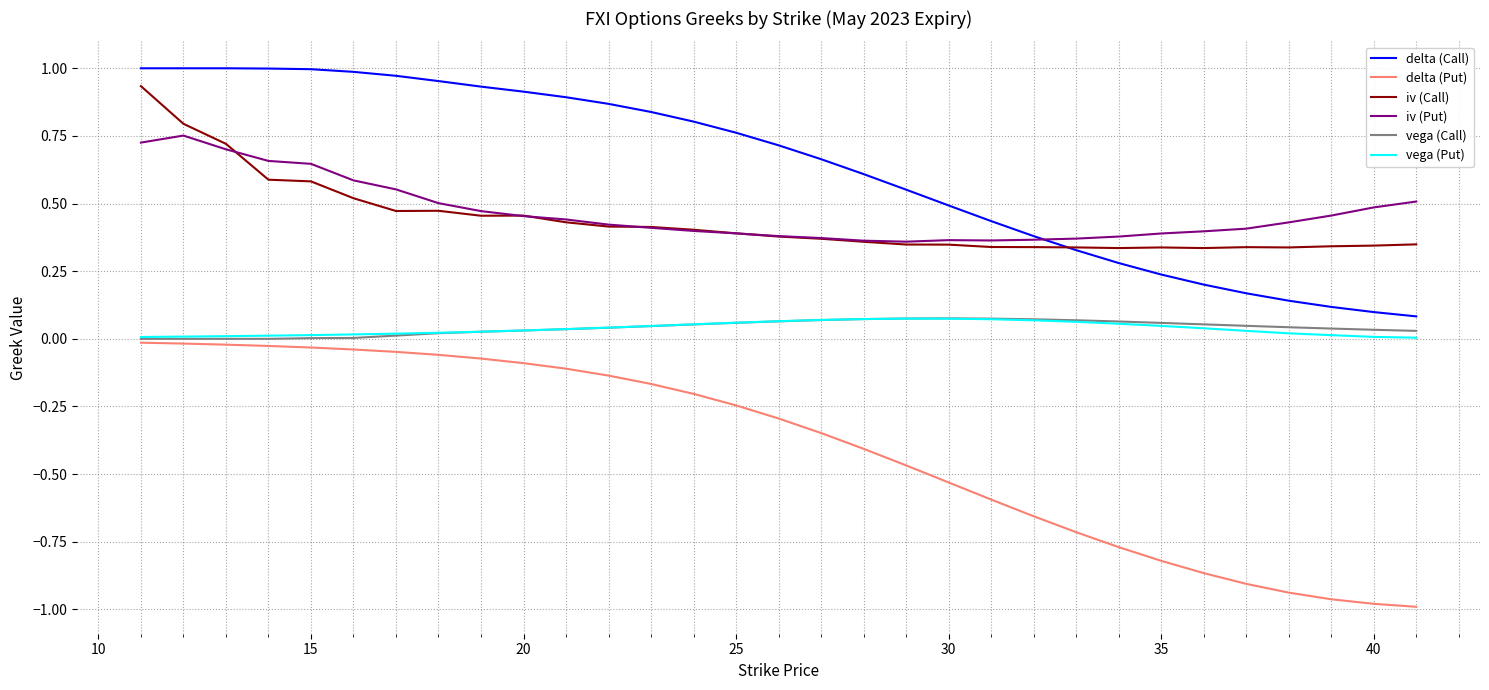

True or false: vega (Put) and iv (Put) intersect in this chart.

False